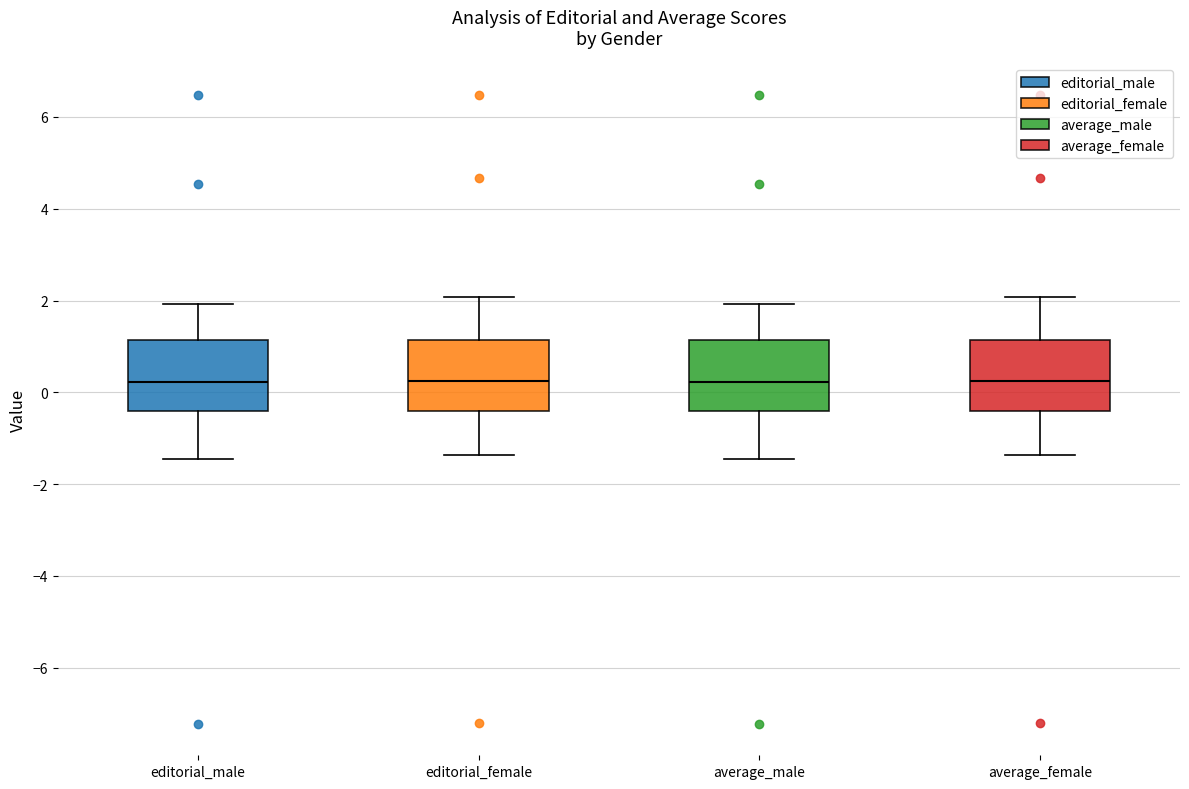

Reading left to right, transcribe this box plot: for each box, give where its median line is, the range the box spans, and where its two whiskers end, as read against the y-axis. The values are not printed on the chart, so give them approximately, as read against the axis.

editorial_male: median 0.2, box -0.4 to 1.2, whiskers -1.4 to 2.0
editorial_female: median 0.2, box -0.4 to 1.2, whiskers -1.4 to 2.0
average_male: median 0.2, box -0.4 to 1.2, whiskers -1.4 to 2.0
average_female: median 0.2, box -0.4 to 1.2, whiskers -1.4 to 2.0